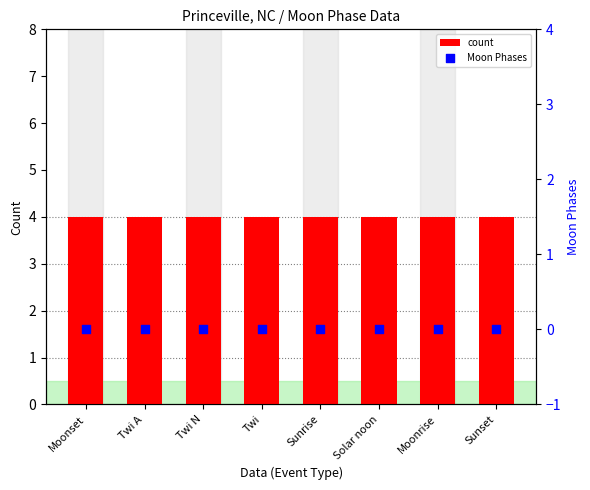

Which series reaches the maximum Y coordinate?

count